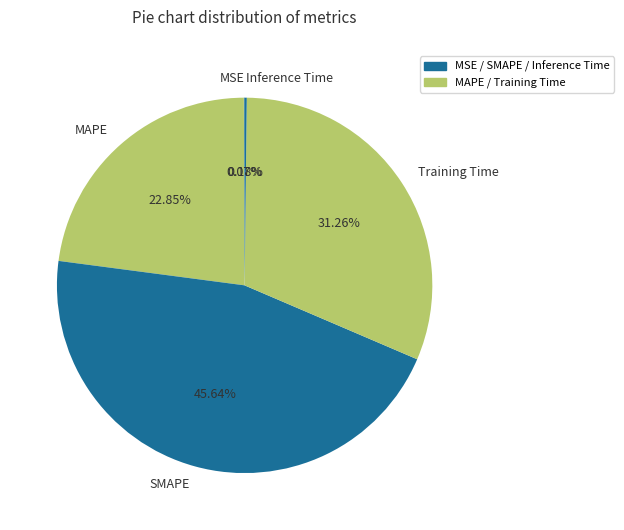

Approximately how many times larger is the value at MAPE compared to Training Time?

0.7